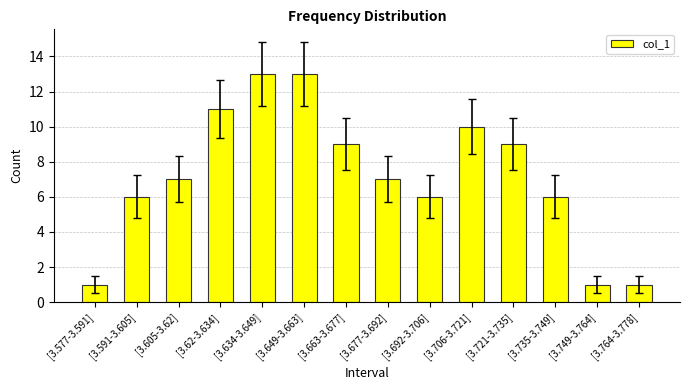

What position from the right is [3.649-3.663]?

9